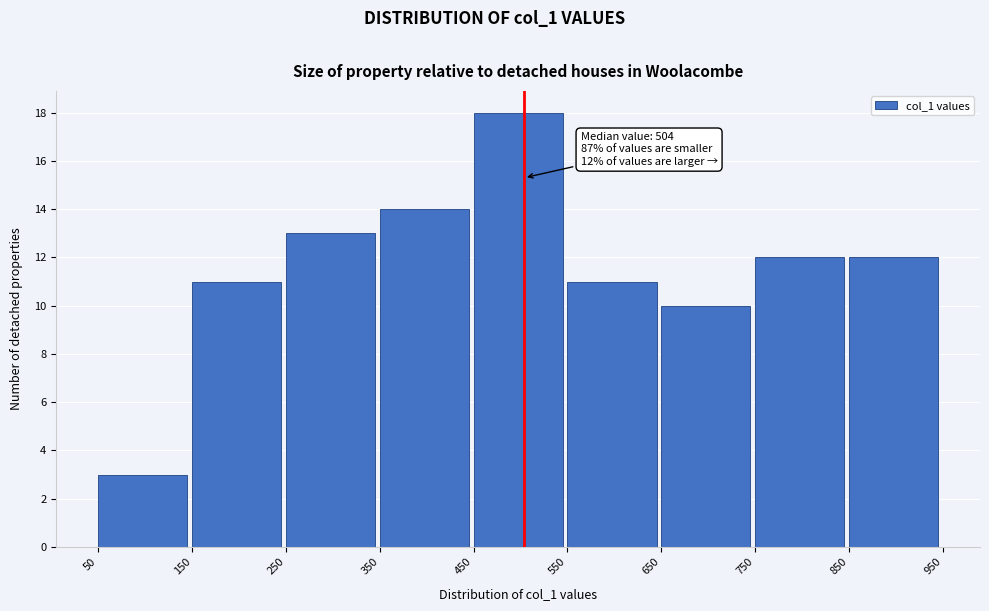

Over which range of the x-axis is the bar tallest?

450 to 550